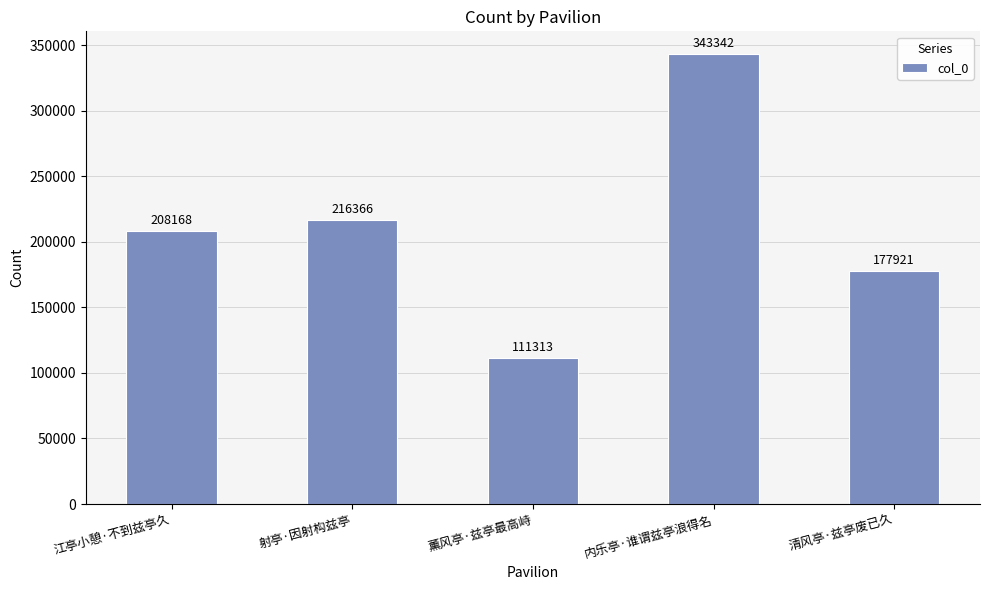

How many categories are shown in the chart?

5